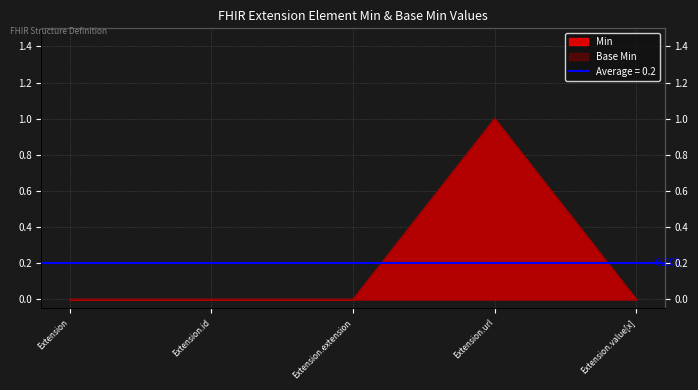

What is the highest value of the Base Min series?

1